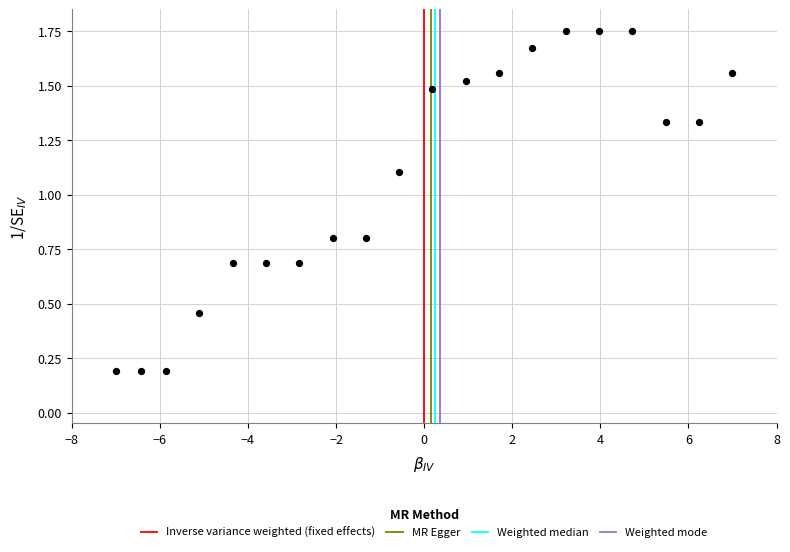

What is the range of X values (max minus min)?

14.0